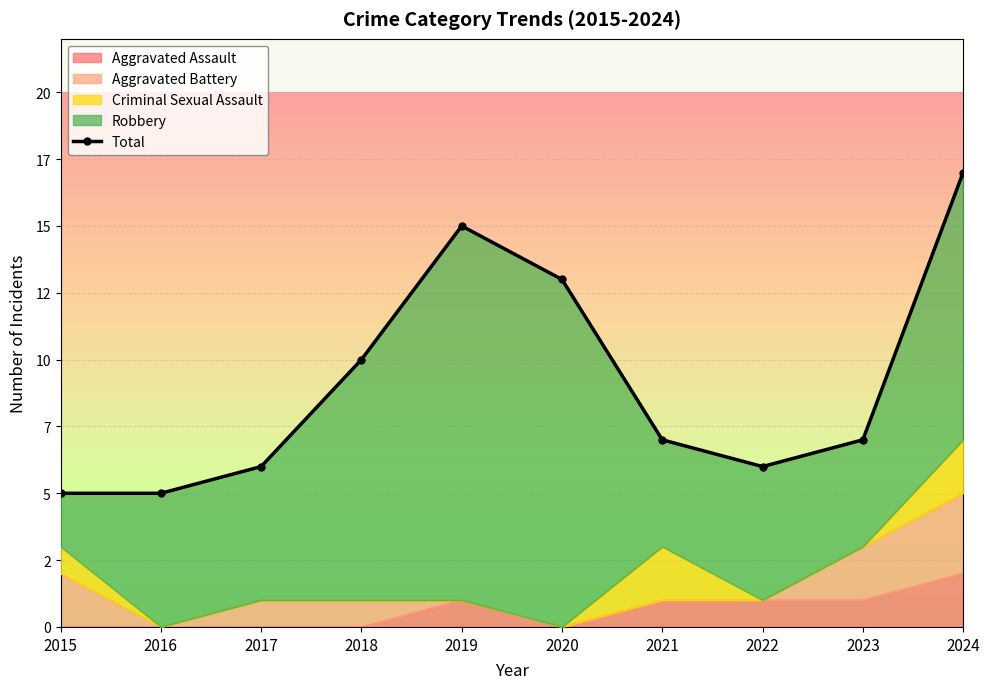

Rank the categories by value from lowest to highest.

2015, 2016, 2017, 2022, 2021, 2023, 2018, 2020, 2019, 2024